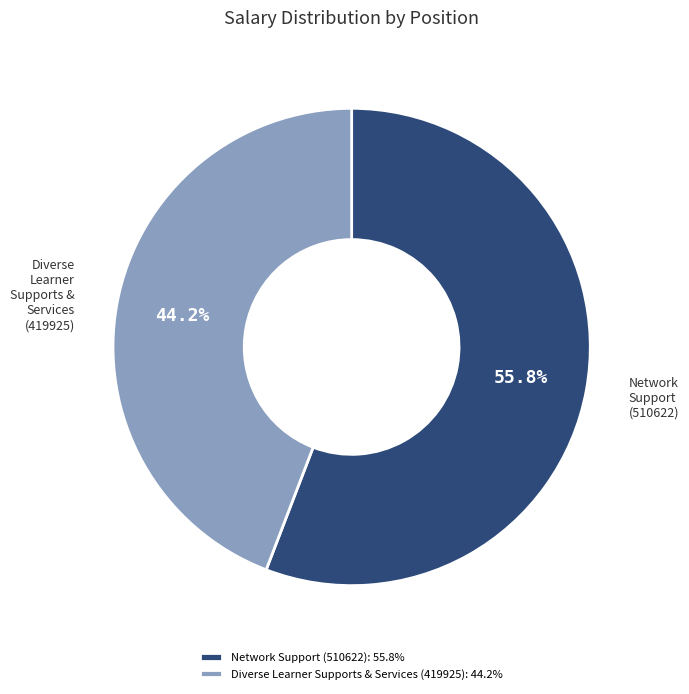

How many segments does this pie chart have?

2